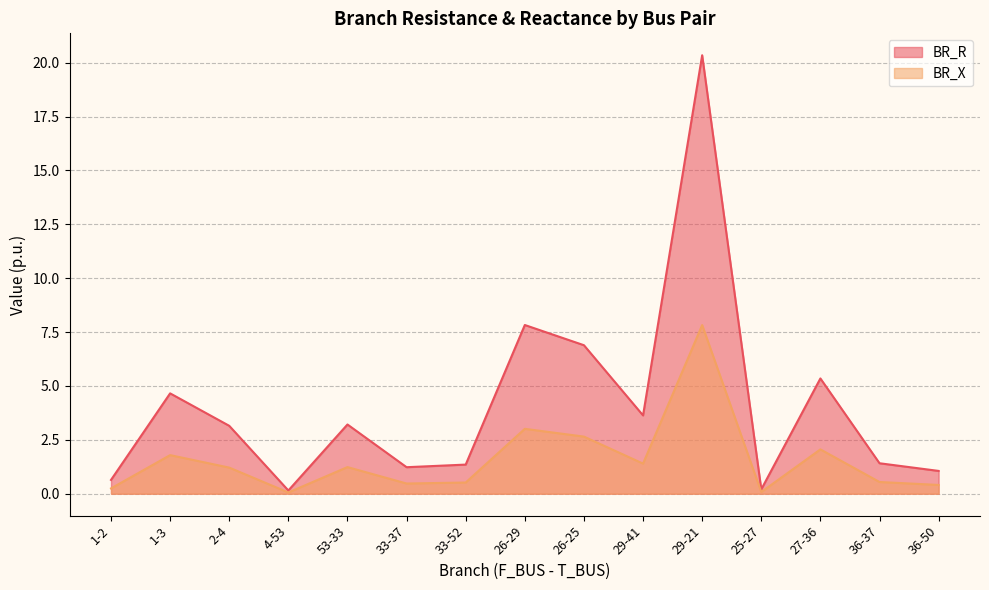

What is the difference between the maximum and minimum values in the BR_R series?

20.2